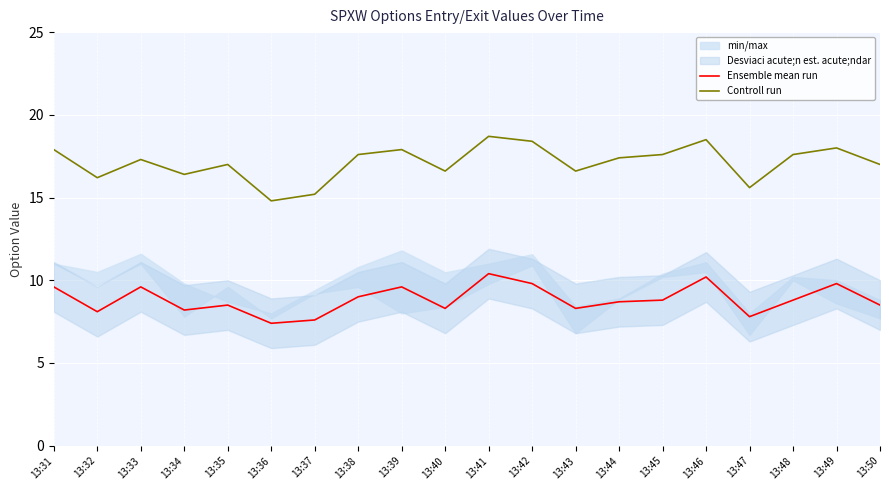

How many interior local peaks does the Controll run series have?

6